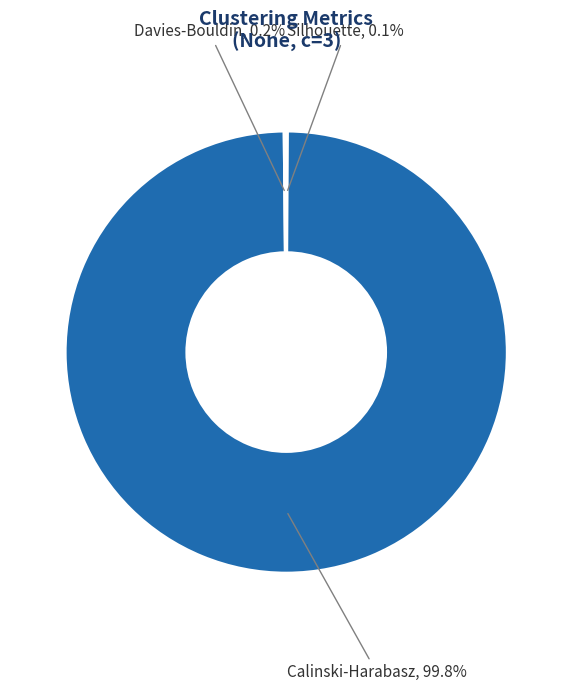

Does any single category account for the majority?

Yes